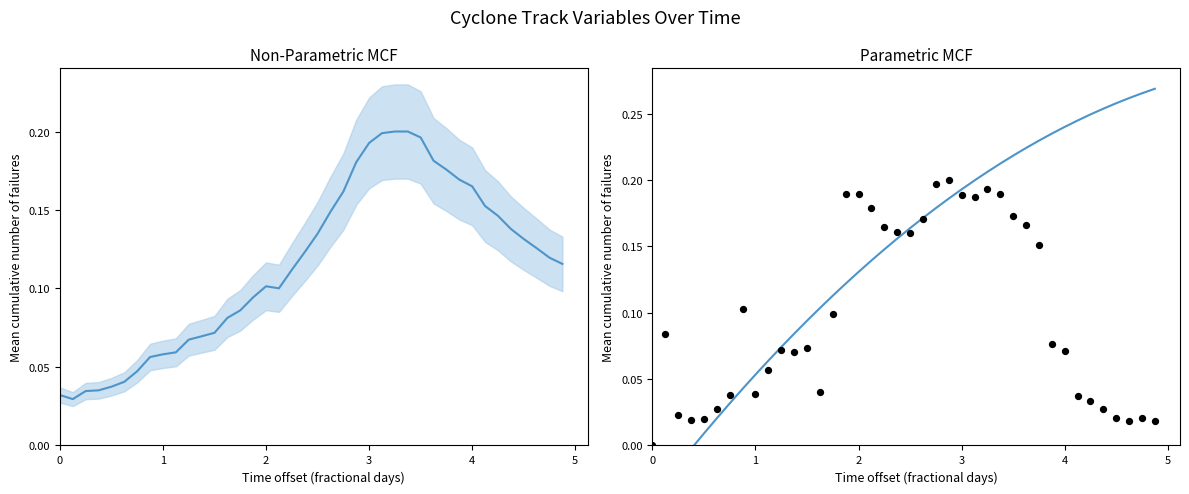

At how many categories does at least one series exceed 0?

40